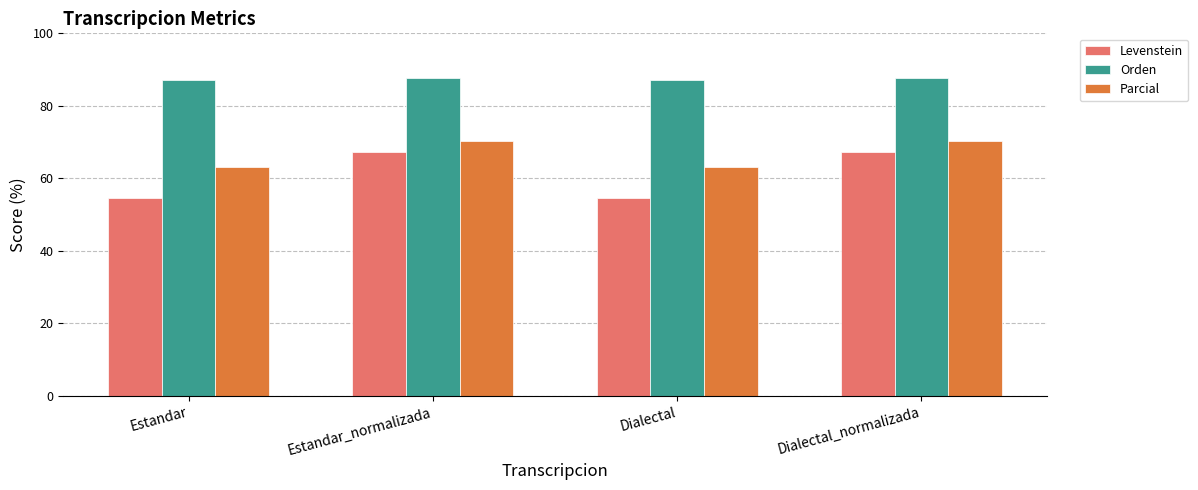

What is the difference between the second highest and minimum values in the Orden series?

0.6